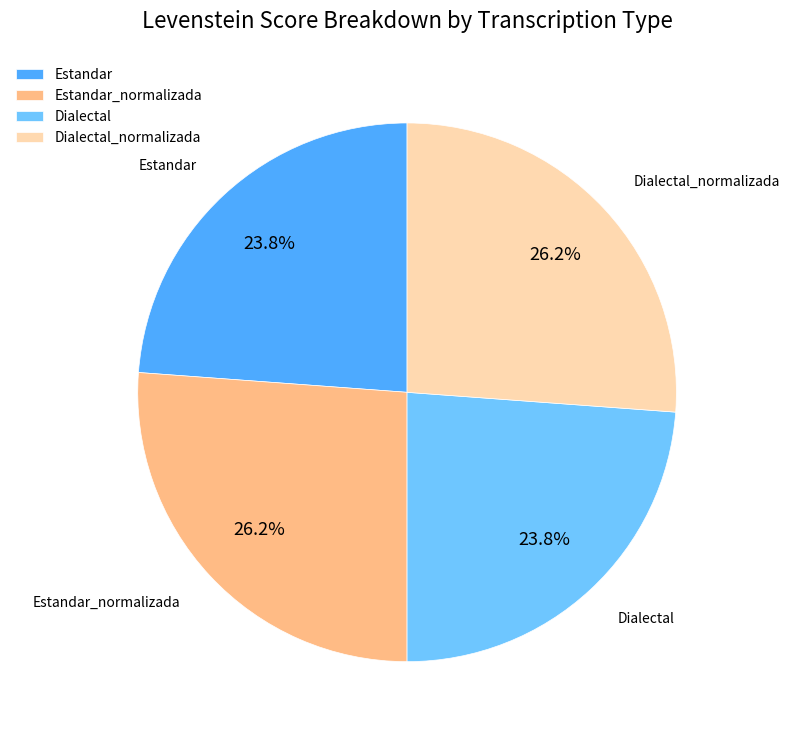

Is Estandar the majority of the pie?

No